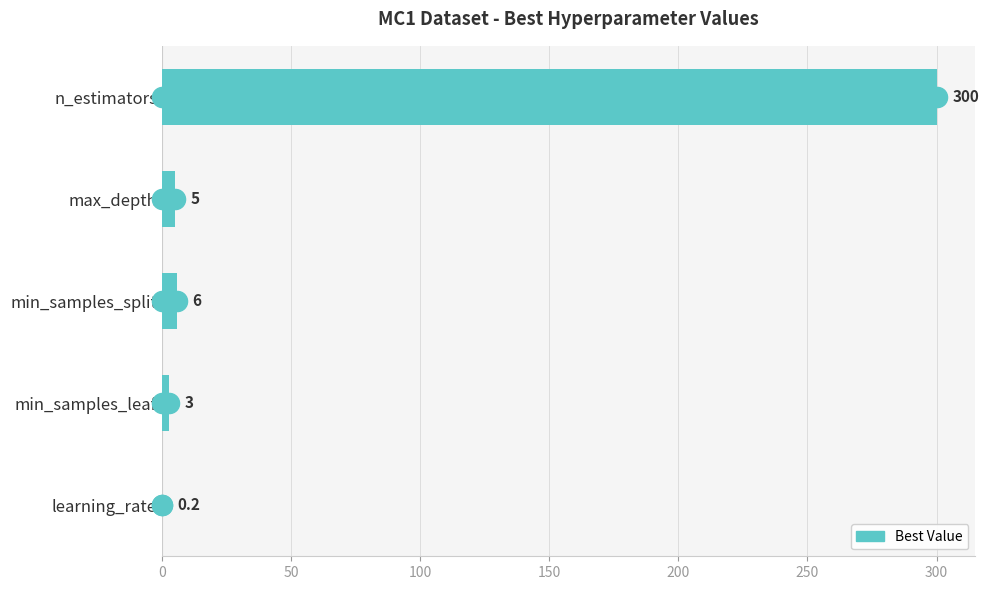

At which category does the chart reach its peak across all series?

n_estimators